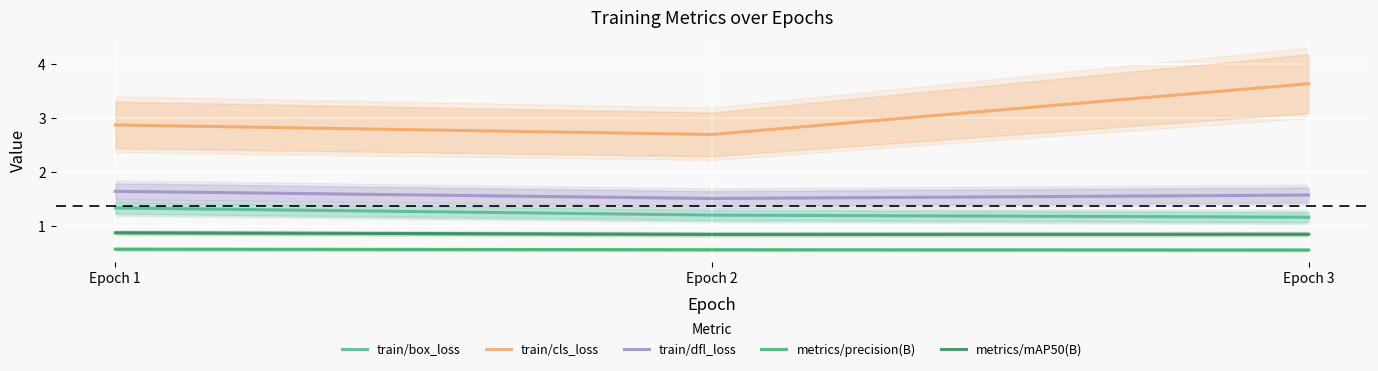

What is the value of the metrics/precision(B) point at the 1st from the left?

0.6